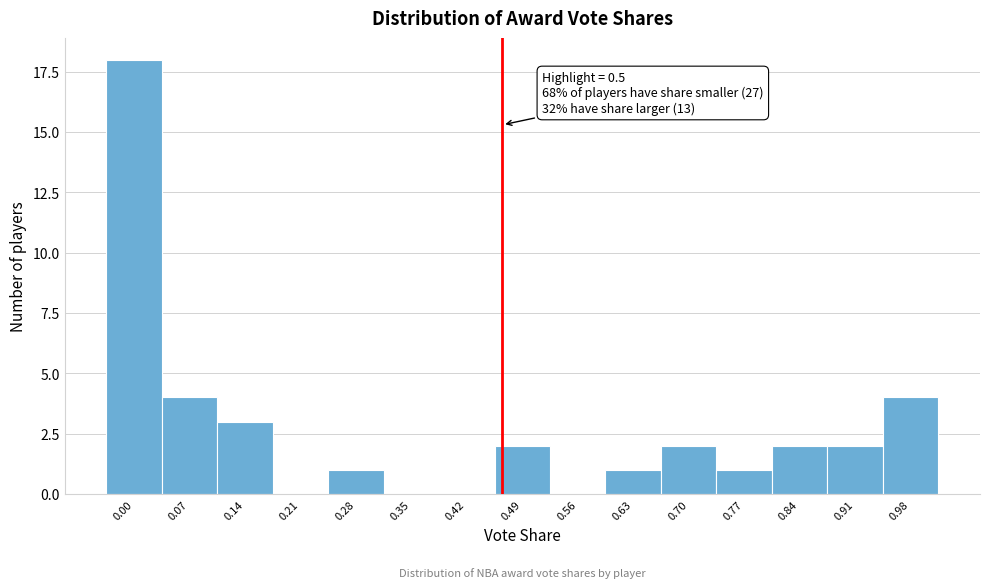

Reading left to right, extract all data points from this chart.

0.00=18	0.07=4	0.14=3	0.21=0	0.28=1	0.35=0	0.42=0	0.49=2	0.56=0	0.63=1	0.70=2	0.77=1	0.84=2	0.91=2	0.98=4